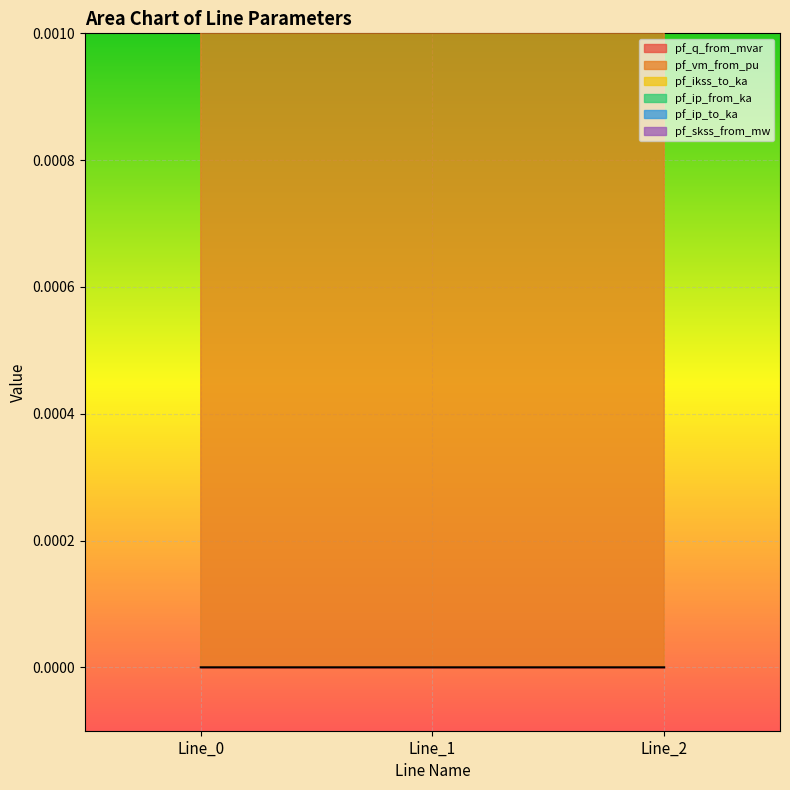

Reading right to left, list all the values displayed in this chart.

pf_q_from_mvar: Line_2=0.0	Line_1=0.0	Line_0=0.0
pf_vm_from_pu: Line_2=0.8	Line_1=0.8	Line_0=0.8
pf_ikss_to_ka: Line_2=0.0	Line_1=0.0	Line_0=0.0
pf_ip_from_ka: Line_2=0.0	Line_1=0.0	Line_0=0.0
pf_ip_to_ka: Line_2=0.0	Line_1=0.0	Line_0=0.0
pf_skss_from_mw: Line_2=0.0	Line_1=0.0	Line_0=0.0